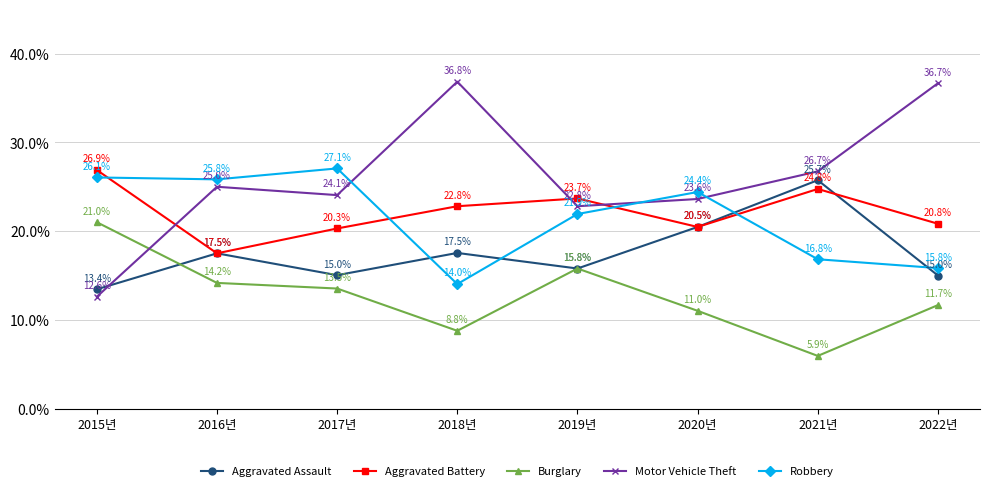

What is the sum of all Aggravated Battery values?

177.2